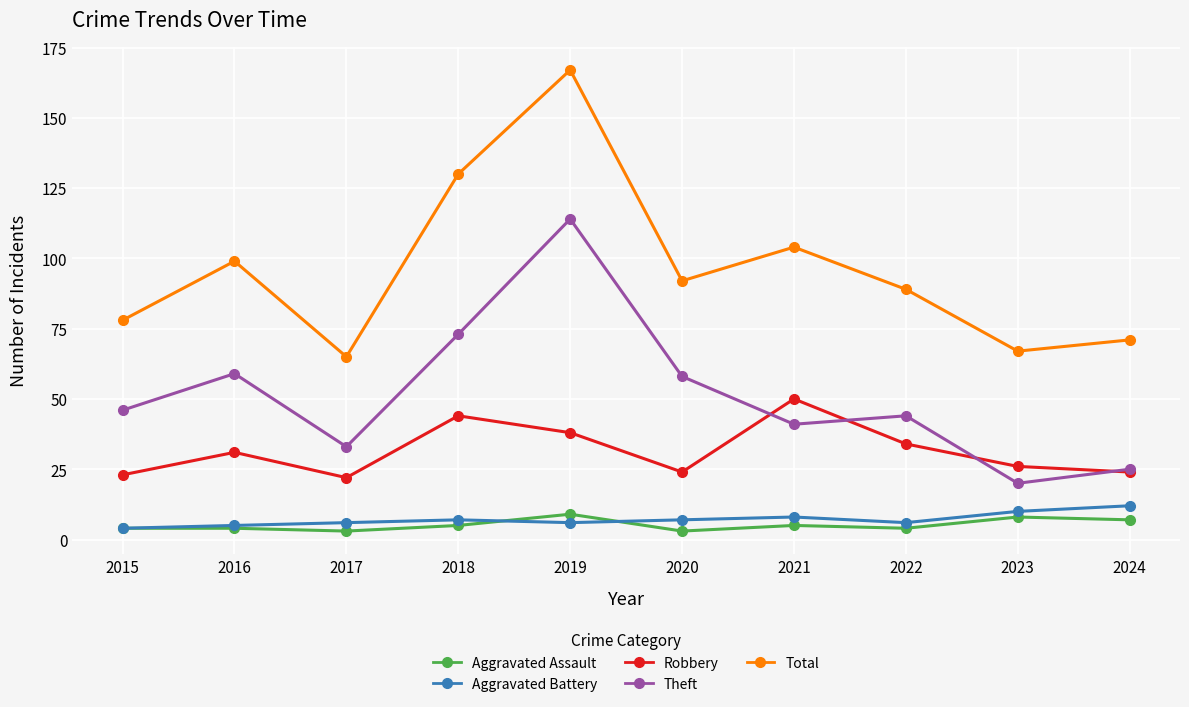

Reading left to right, list all the values displayed in this chart.

Aggravated Assault: 2015=4	2016=4	2017=3	2018=5	2019=9	2020=3	2021=5	2022=4	2023=8	2024=7
Aggravated Battery: 2015=4	2016=5	2017=6	2018=7	2019=6	2020=7	2021=8	2022=6	2023=10	2024=12
Robbery: 2015=23	2016=31	2017=22	2018=44	2019=38	2020=24	2021=50	2022=34	2023=26	2024=24
Theft: 2015=46	2016=59	2017=33	2018=73	2019=114	2020=58	2021=41	2022=44	2023=20	2024=25
Total: 2015=78	2016=99	2017=65	2018=130	2019=167	2020=92	2021=104	2022=89	2023=67	2024=71